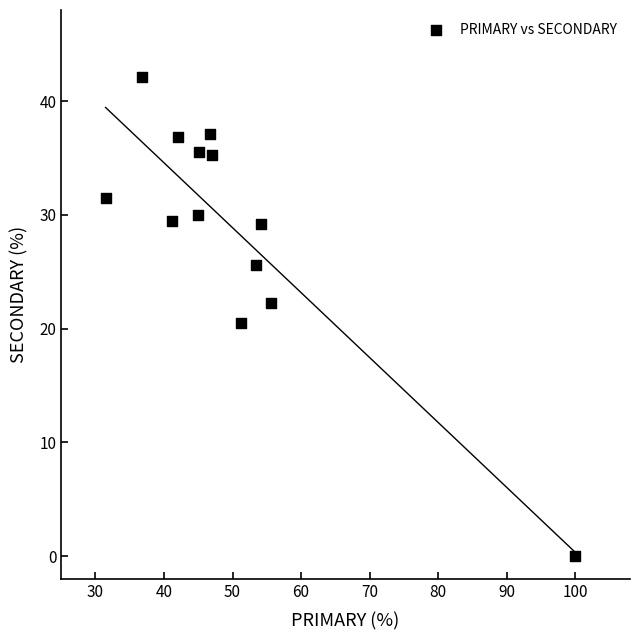

What is the range of Y values (max minus min)?

42.1